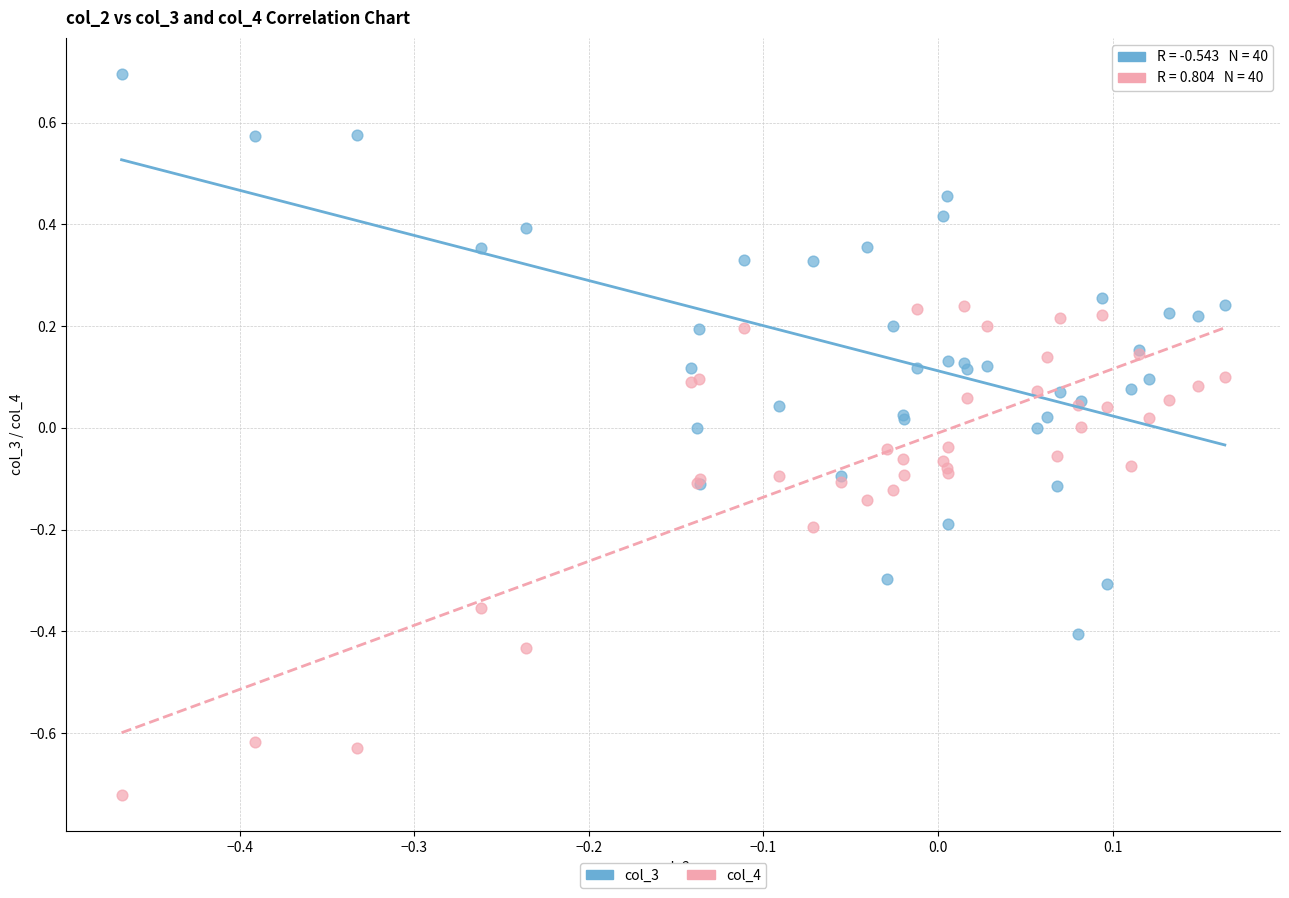

Which series contains the highest Y value?

col_3